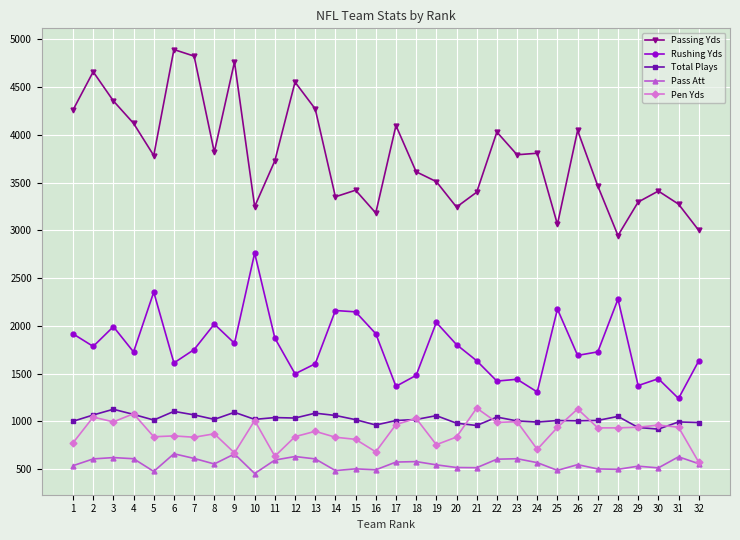

True or false: Pass Att and Total Plays intersect in this chart.

False